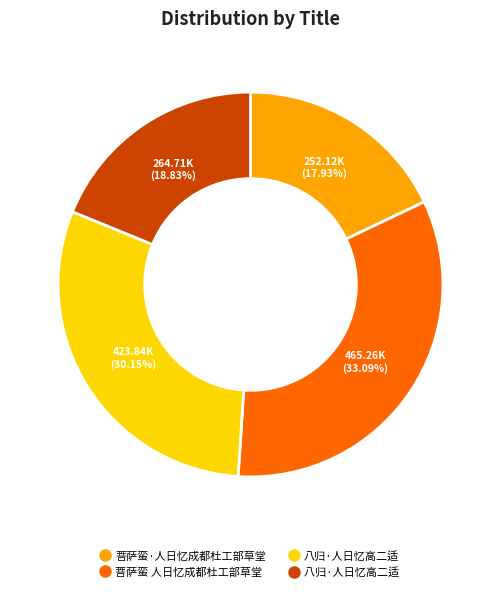

Is there any slice that represents more than half of the pie?

No